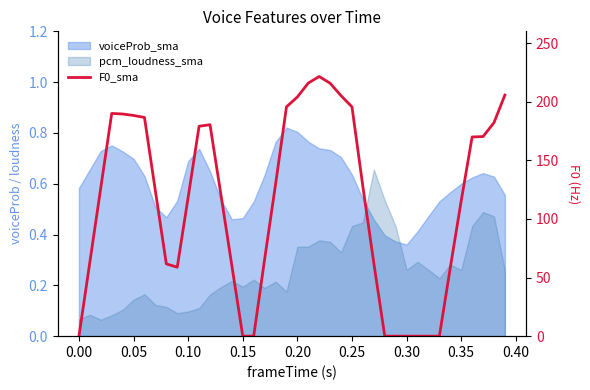

Reading left to right, list all the values displayed in this chart.

0.0	63.2	126.6	190.0	189.5	188.3	186.5	123.8	61.7	58.8	118.5	179.0	180.4	120.6	60.2	0.0	0.0	65.6	129.4	195.6	204.0	215.9	221.5	215.7	205.1	195.5	127.3	62.2	0.0	0.0	0.0	0.0	0.0	0.0	58.4	115.4	169.9	170.2	182.1	205.6